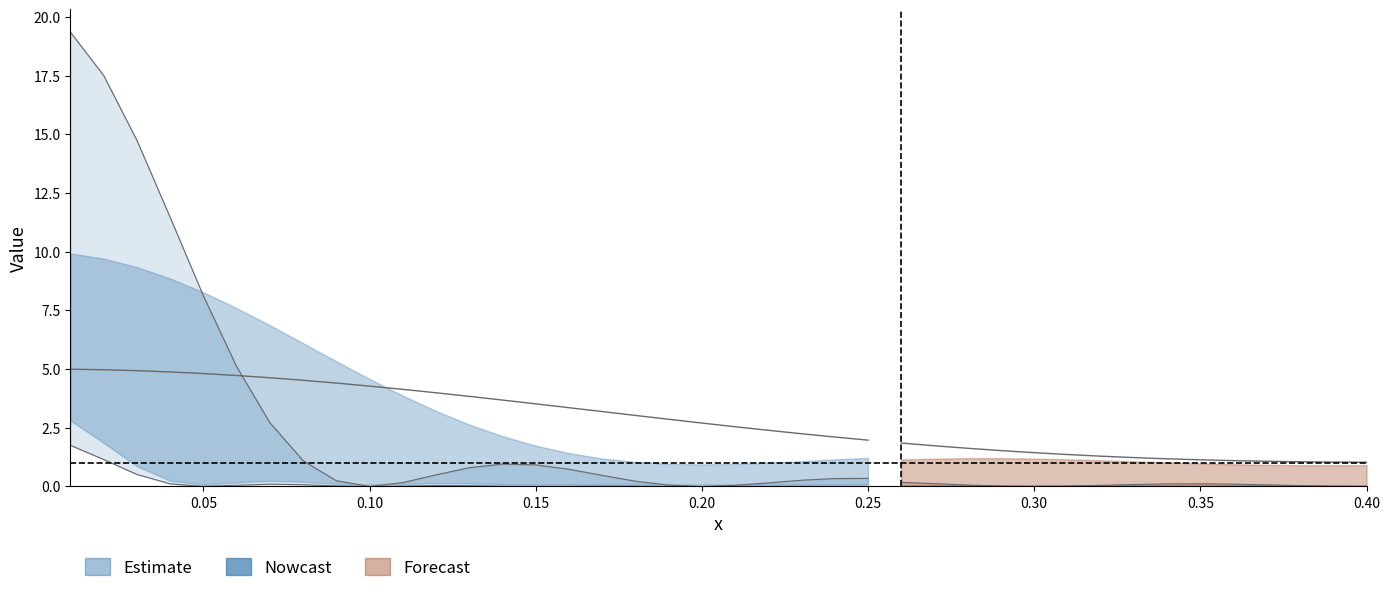

What is the spread (max minus min) of values at 30?

1.3